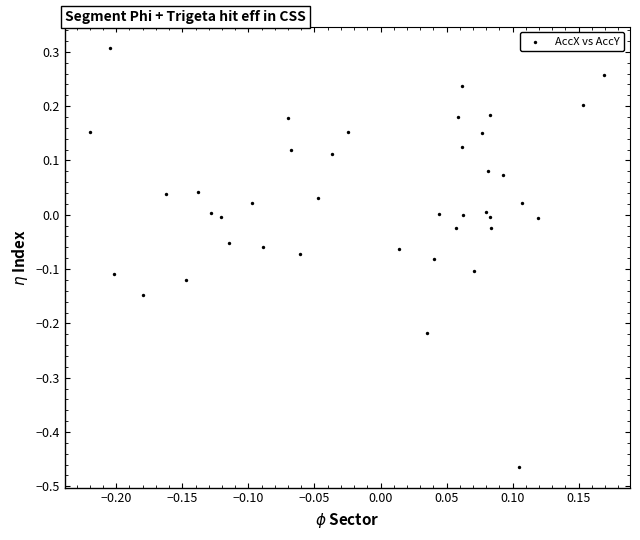

What is the range of X values (max minus min)?

0.4